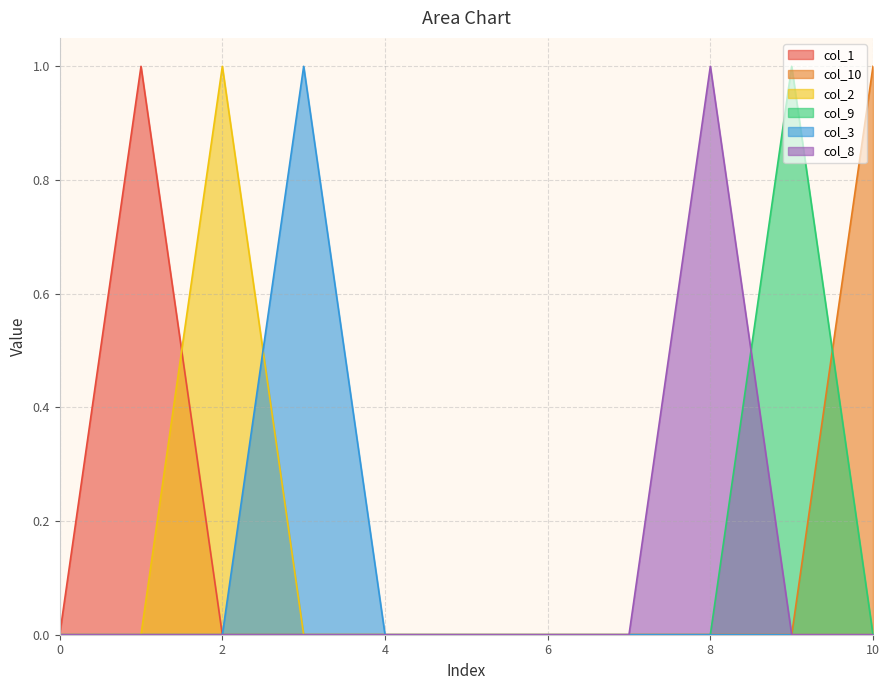

Reading left to right, transcribe all the data shown in this chart.

col_1: 0=0.0	1=1.0	2=0.0	3=0.0	4=0.0	5=0.0	6=0.0	7=0.0	8=0.0	9=0.0	10=0.0
col_10: 0=0.0	1=0.0	2=0.0	3=0.0	4=0.0	5=0.0	6=0.0	7=0.0	8=0.0	9=0.0	10=1.0
col_2: 0=0.0	1=0.0	2=1.0	3=0.0	4=0.0	5=0.0	6=0.0	7=0.0	8=0.0	9=0.0	10=0.0
col_9: 0=0.0	1=0.0	2=0.0	3=0.0	4=0.0	5=0.0	6=0.0	7=0.0	8=0.0	9=1.0	10=0.0
col_3: 0=0.0	1=0.0	2=0.0	3=1.0	4=0.0	5=0.0	6=0.0	7=0.0	8=0.0	9=0.0	10=0.0
col_8: 0=0.0	1=0.0	2=0.0	3=0.0	4=0.0	5=0.0	6=0.0	7=0.0	8=1.0	9=0.0	10=0.0